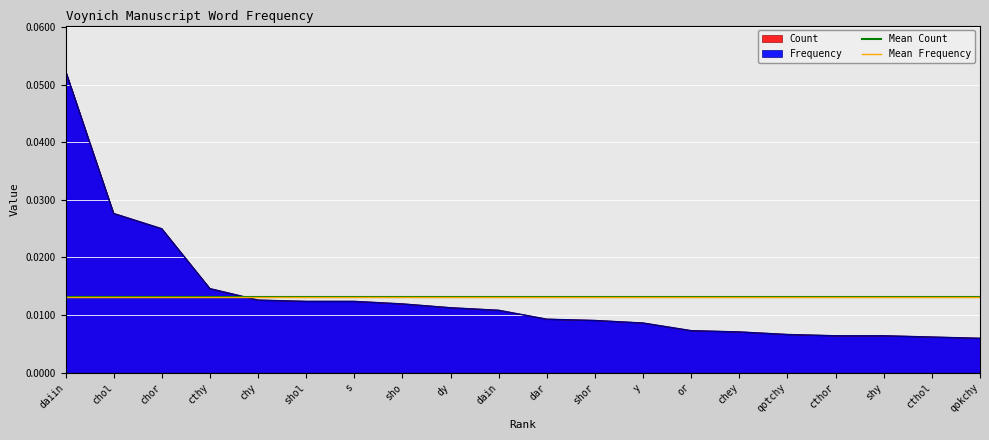

Count the number of categories in the chart.

20